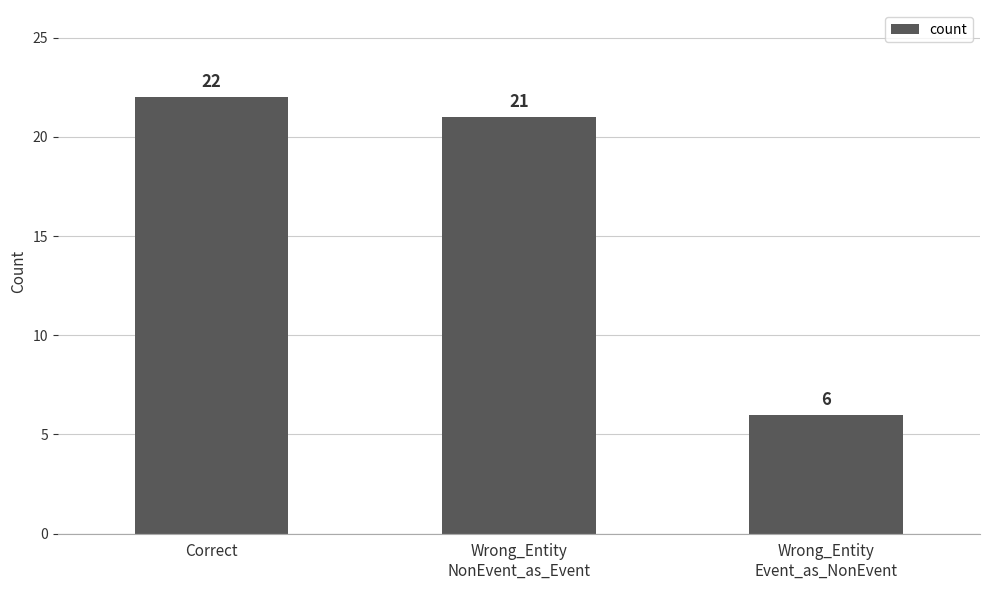

List the labels in order of value, smallest first.

Wrong_Entity
Event_as_NonEvent, Wrong_Entity
NonEvent_as_Event, Correct